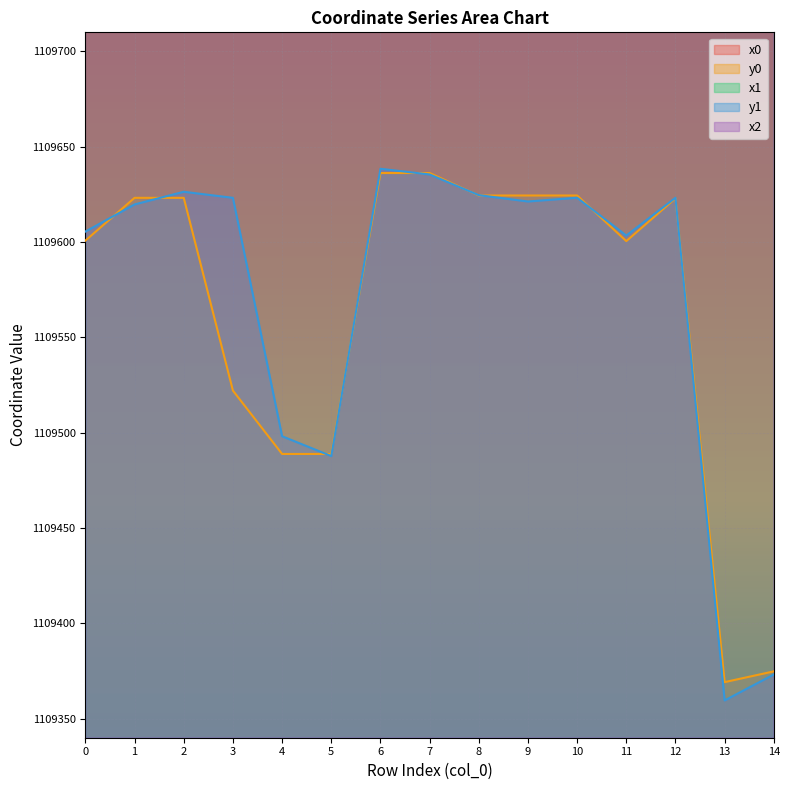

What is the smallest value displayed?

1109359.6